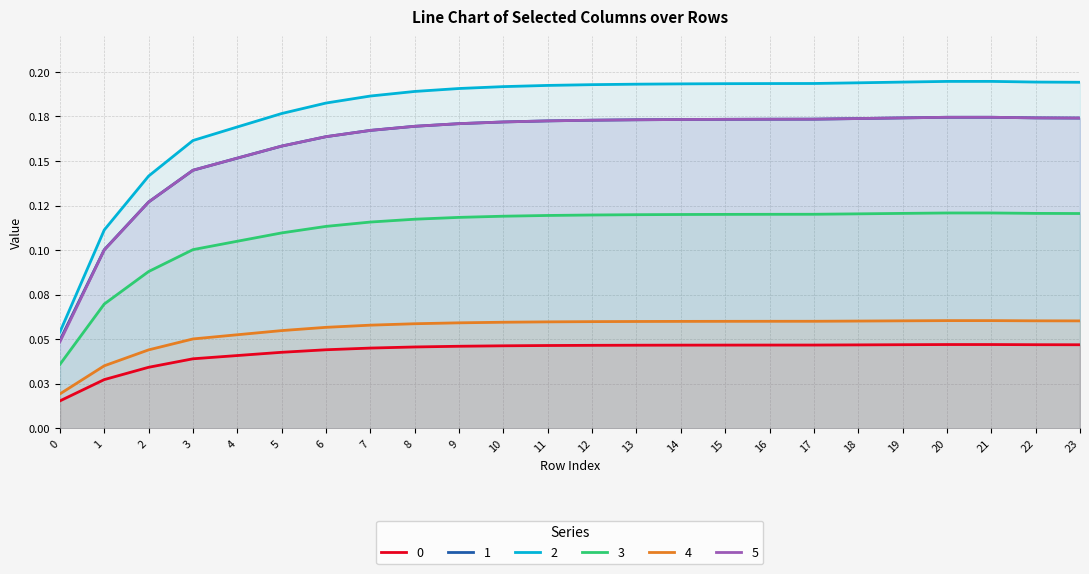

What is the sum of all 1 values?

3.8